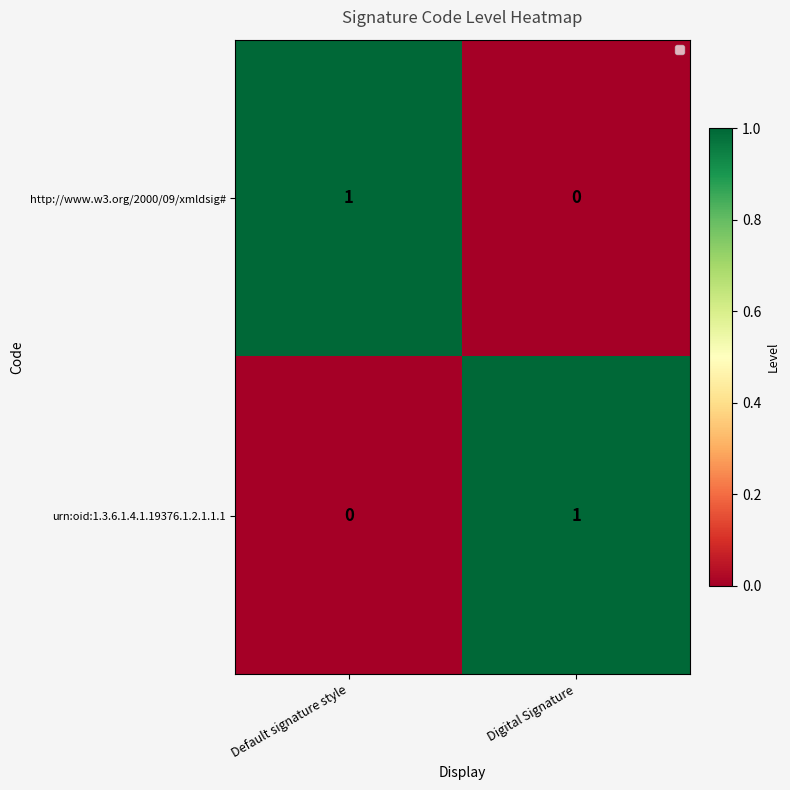

Which category has the lowest value in the urn:oid:1.3.6.1.4.1.19376.1.2.1.1.1 series?

Default signature style